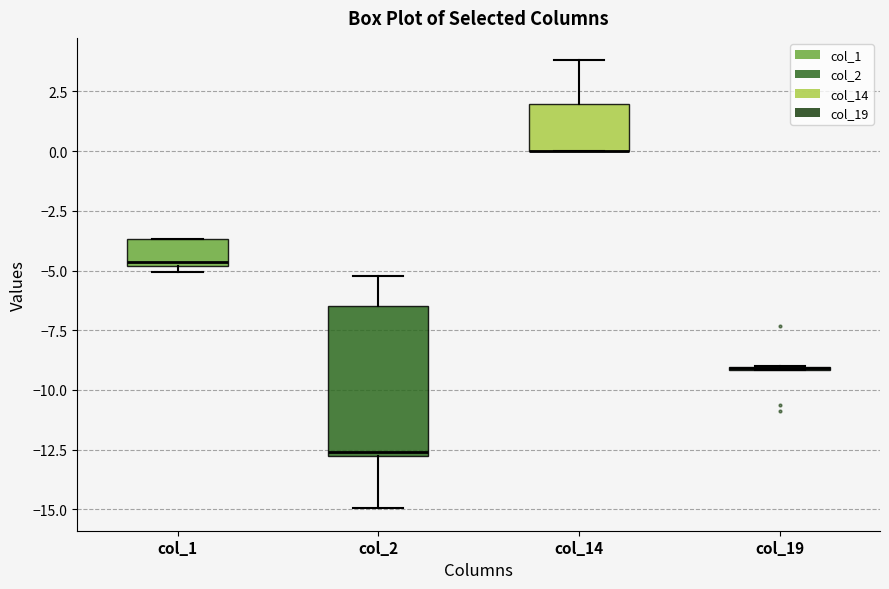

Reading left to right, read every box against the y-axis: the position of its median line, the range the box covers, and the ends of its whiskers. The values are not printed on the chart, so give them approximately, as read against the axis.

col_1: median -4.5, box -5.0 to -3.5, whiskers -5.0 (just below the box's lower edge) to -3.5
col_2: median -12.5, box -13.0 to -6.5, whiskers -15.0 to -5.0
col_14: median 0.0 (drawn on the box's lower edge), box 0.0 to 2.0, whiskers 0.0 to 4.0
col_19: box collapsed to a line at -9.0, whiskers -9.0 to -9.0